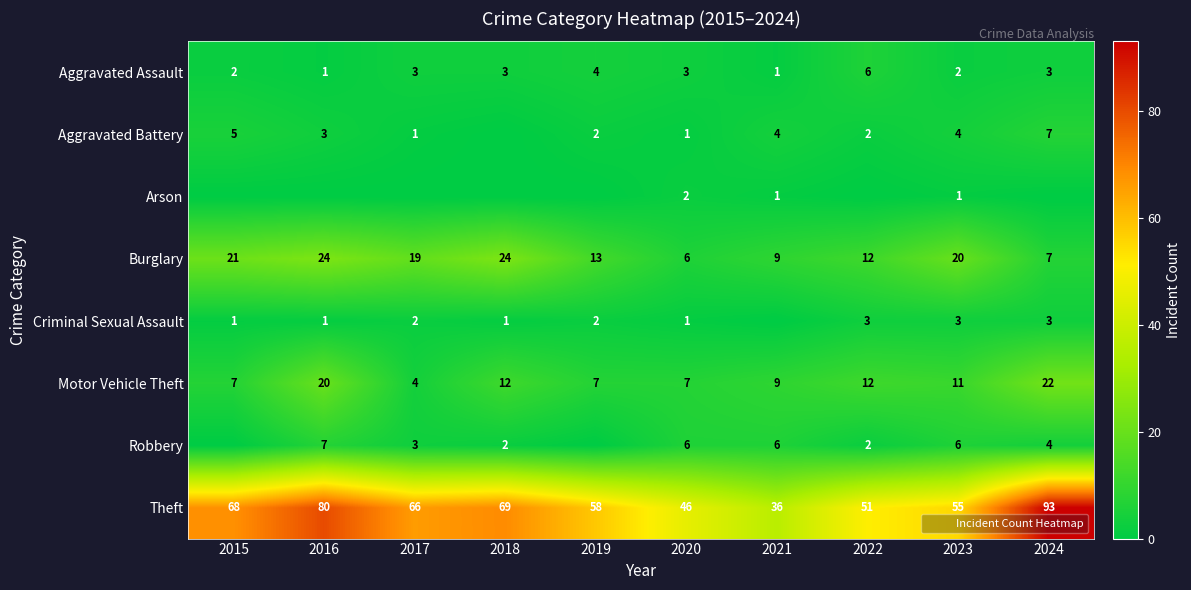

Where does the Motor Vehicle Theft series first go above 11?

2016